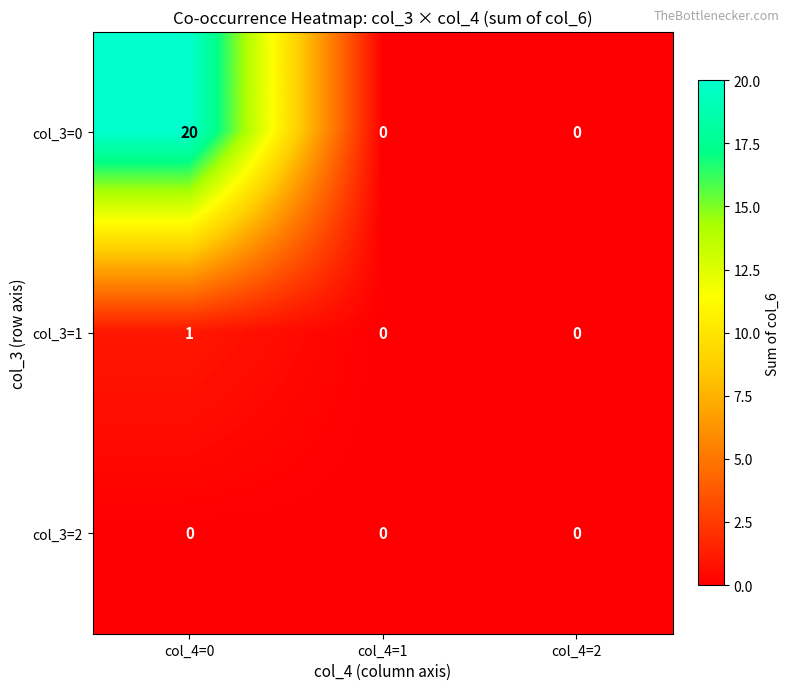

Reading right to left, what are all the values shown in this chart?

col_3=0: col_4=2=0	col_4=1=0	col_4=0=20
col_3=1: col_4=2=0	col_4=1=0	col_4=0=1
col_3=2: col_4=2=0	col_4=1=0	col_4=0=0